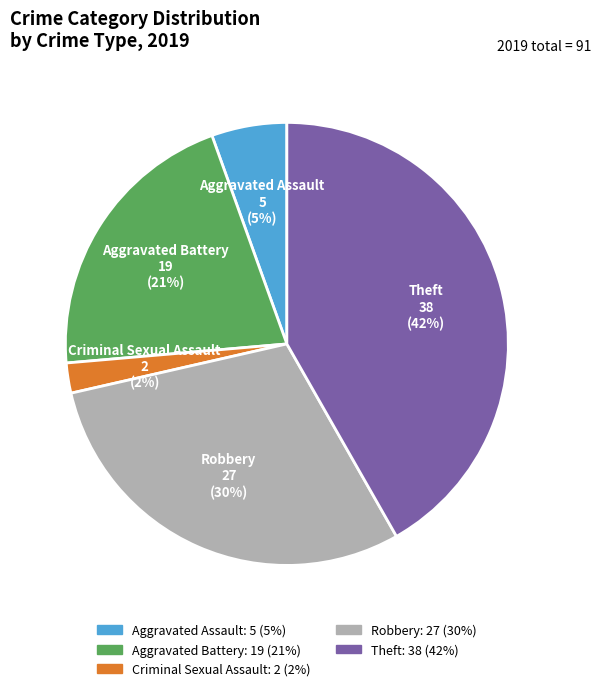

Rank the categories by value from lowest to highest.

Criminal Sexual Assault, Aggravated Assault, Aggravated Battery, Robbery, Theft